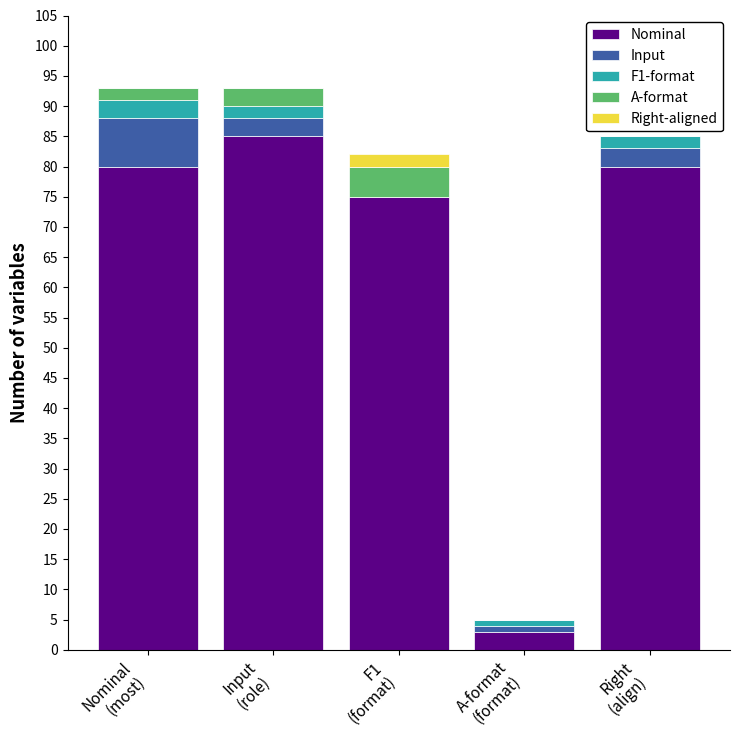

What is the maximum value for Nominal?

85